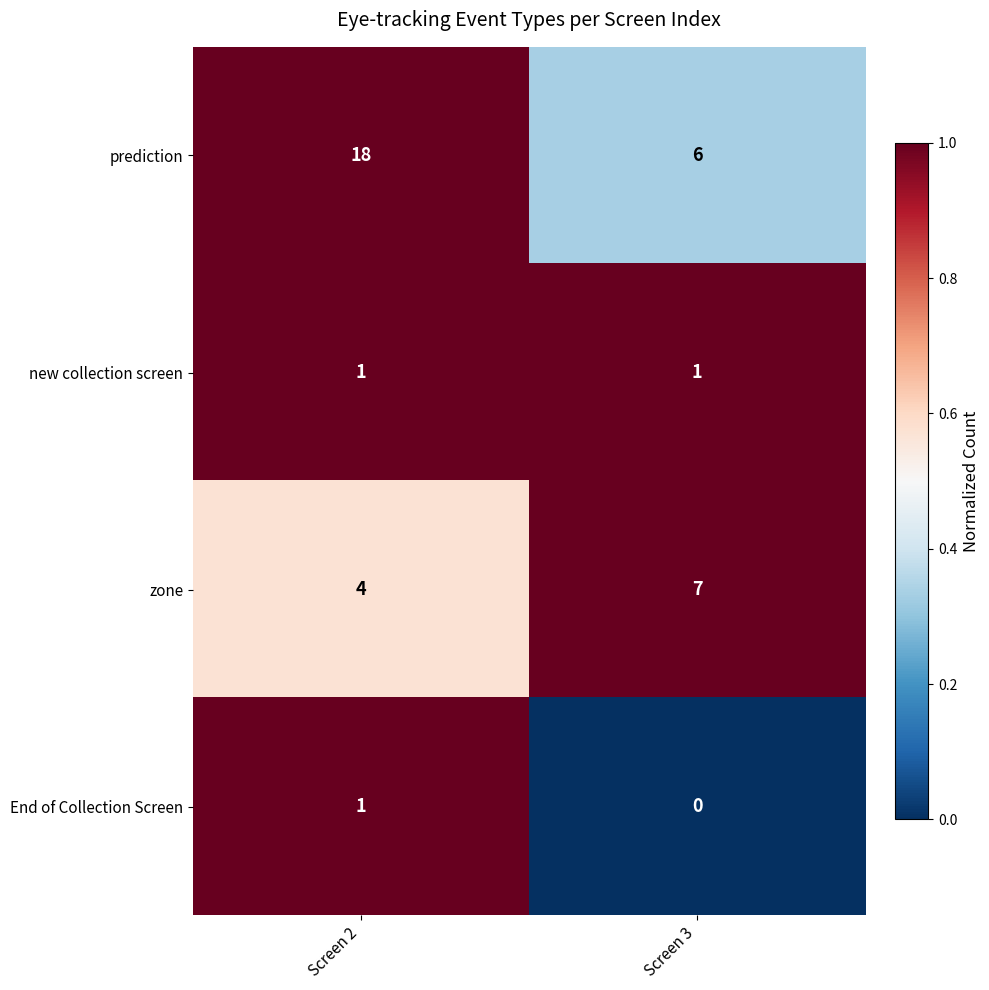

What is the total value across all series at Screen 2?

24